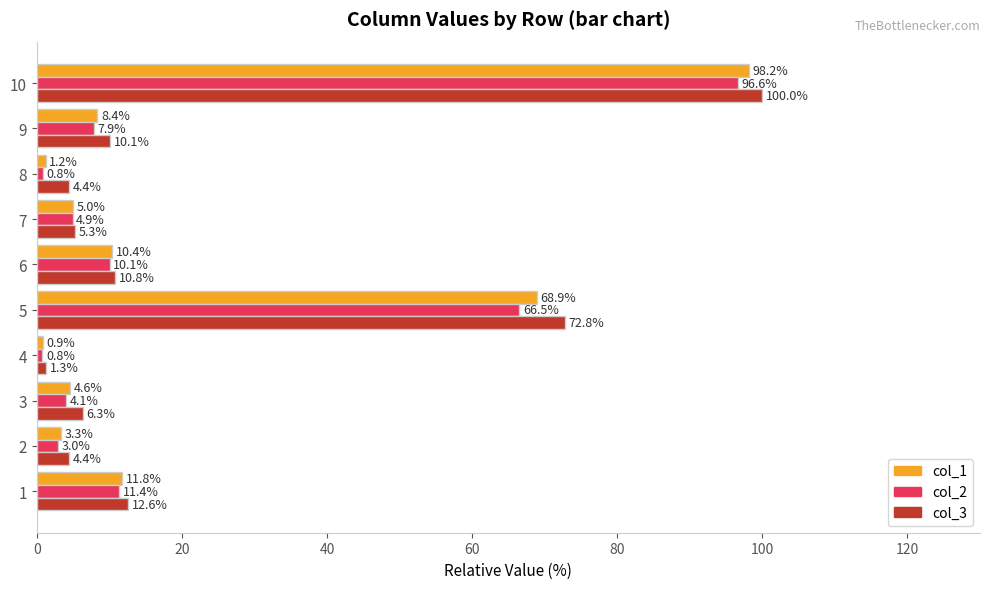

What is the spread (max minus min) of values at 5?

6.3